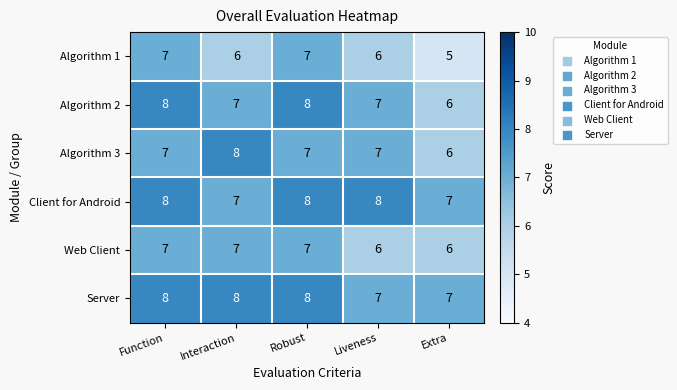

The Algorithm 2 series shows 7 at Liveness. True or false?

True